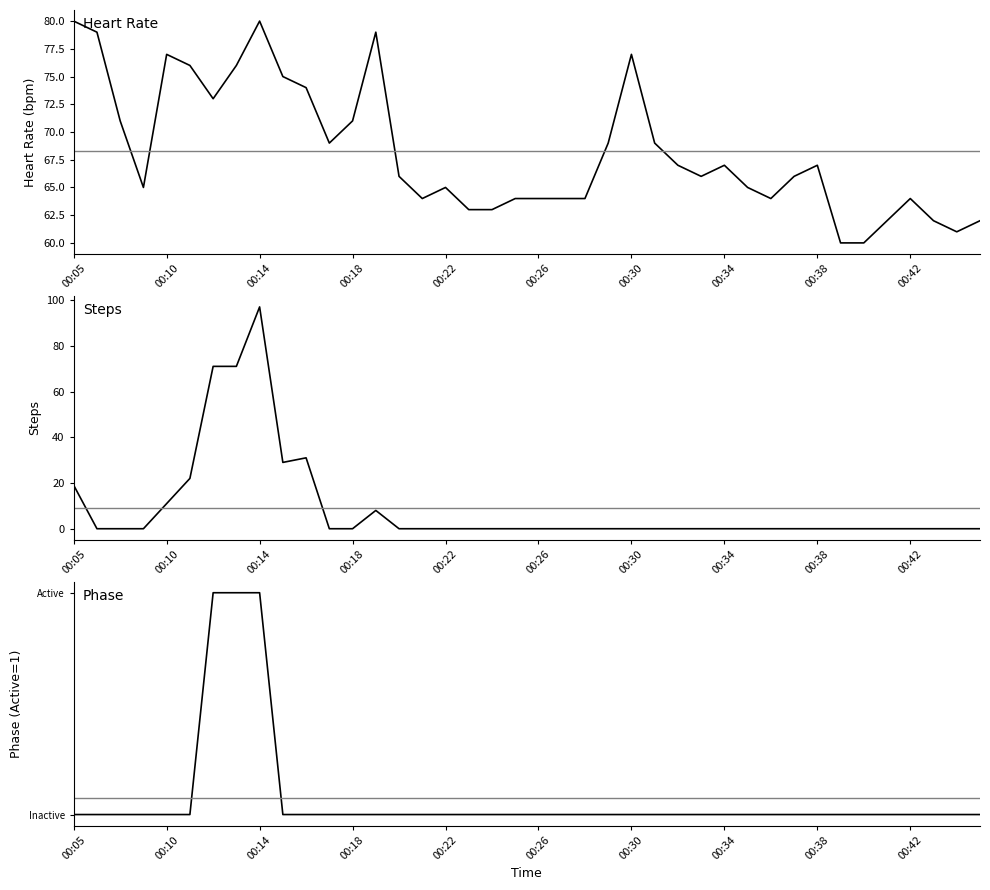

At how many categories does at least one series exceed 64?

25